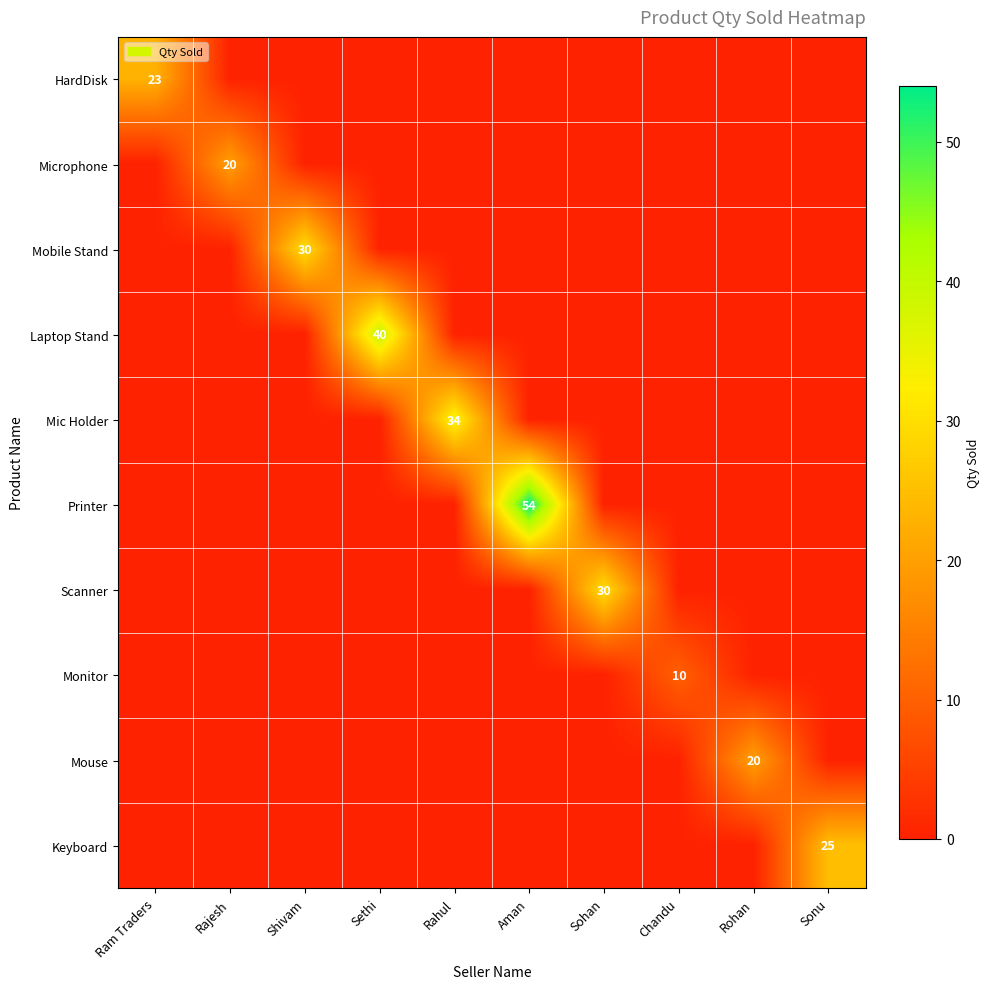

The value of Laptop Stand at Rohan is 0. True or false?

True